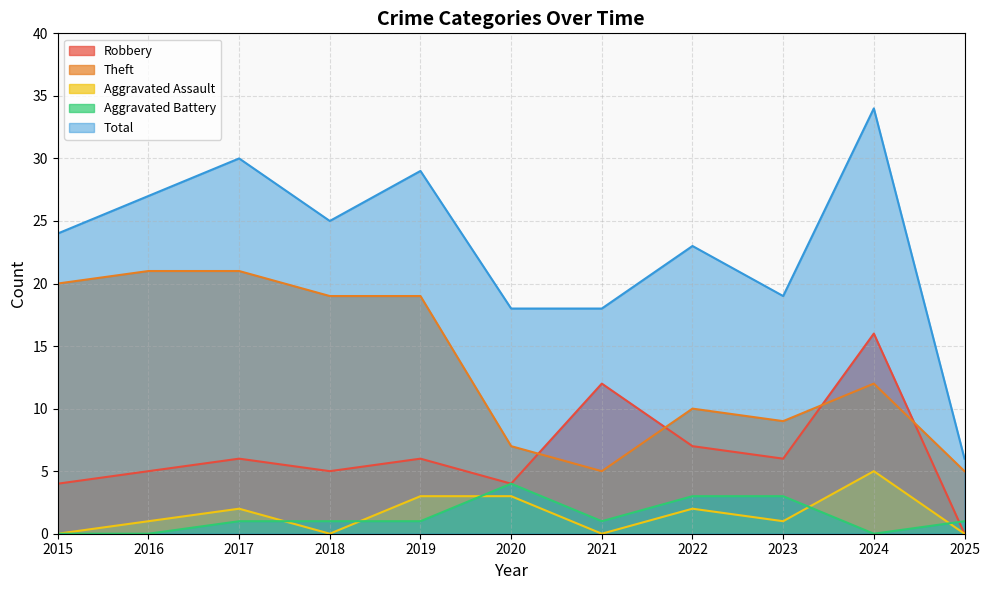

True or false: Theft has more than 2 interior local peaks.

False